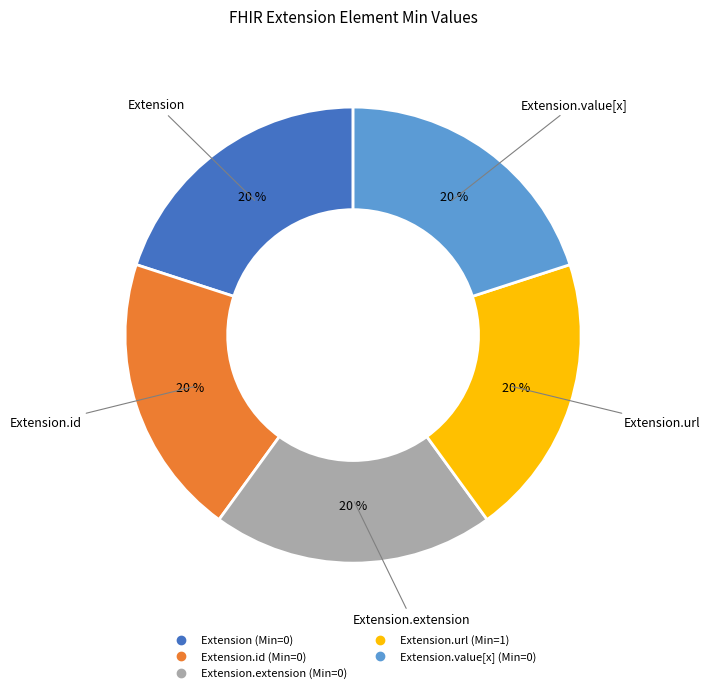

To the nearest percent, what is the difference between the largest and smallest slice percentages?

0%